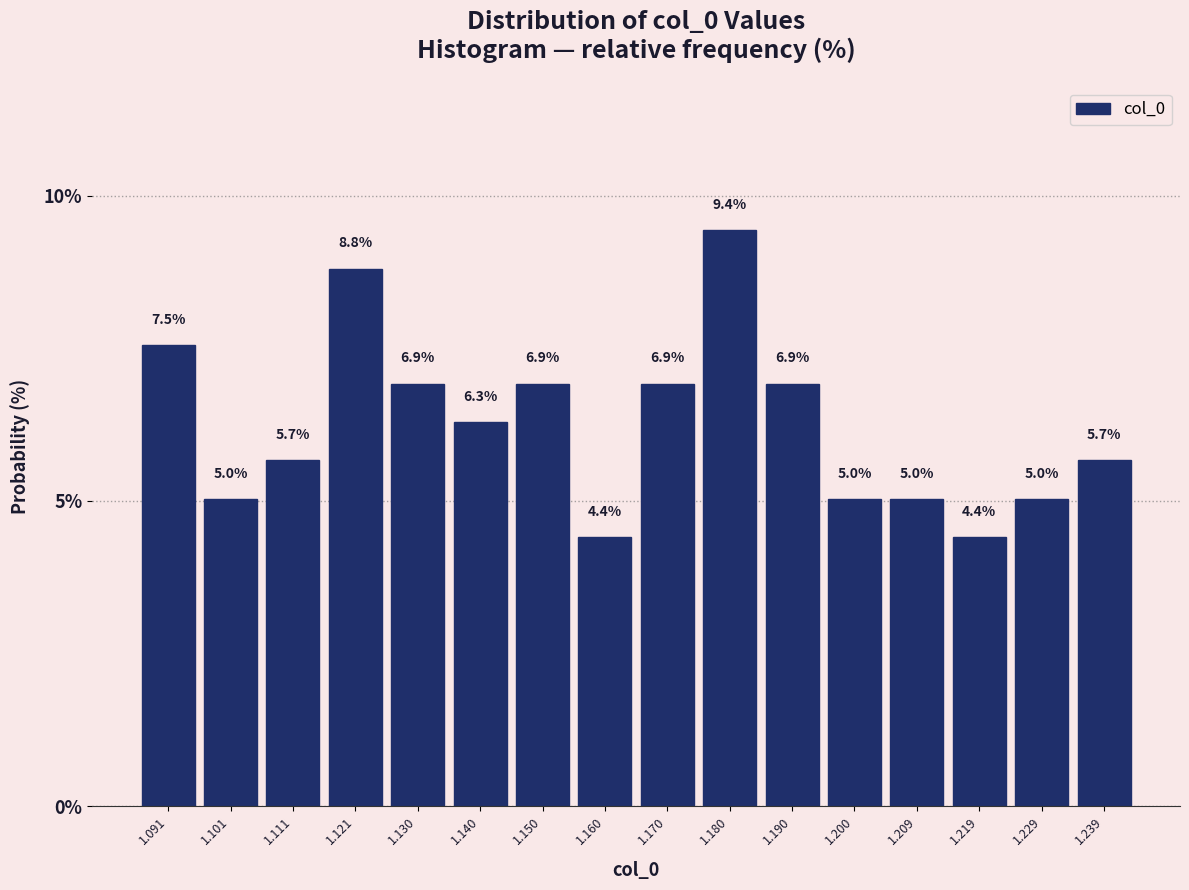

What is the height of the bar covering 1.155 to 1.165 on the x-axis? The bar edges are not printed on the chart, so give them approximately, as read against the axis.

4.4